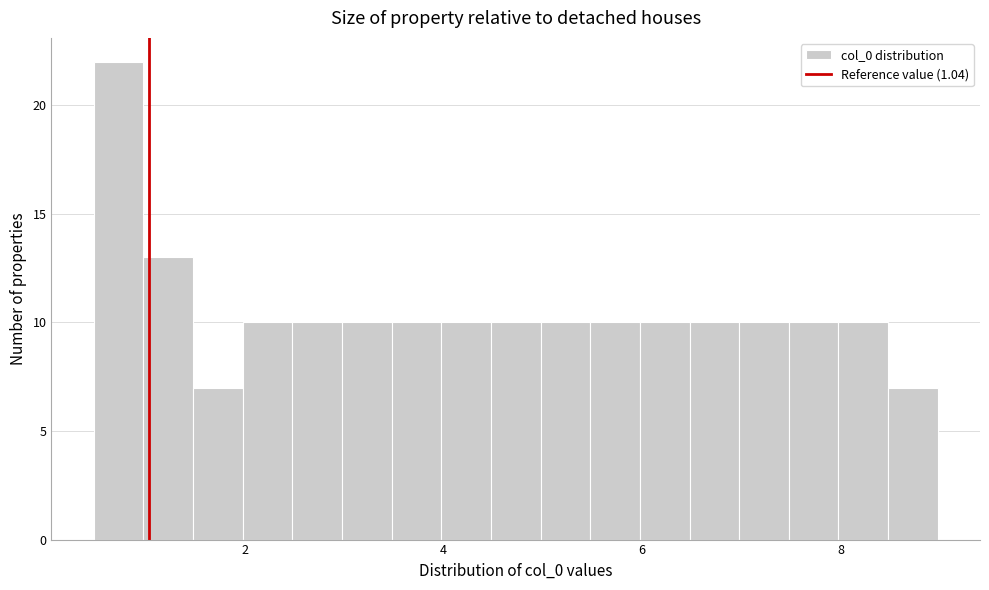

Read against the x-axis, roughly where is the centre of the tallest bar?

0.8